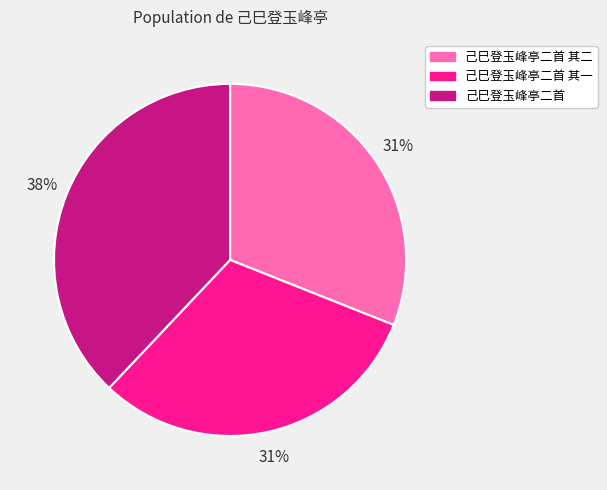

To the nearest percent, what is the average slice percentage?

33%